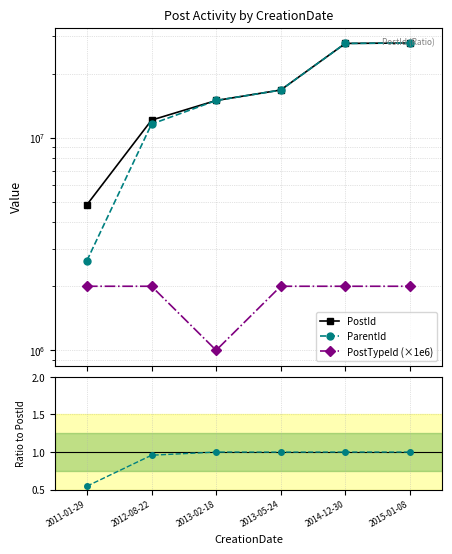

What is the label of the 4th point from the right?

2013-02-18